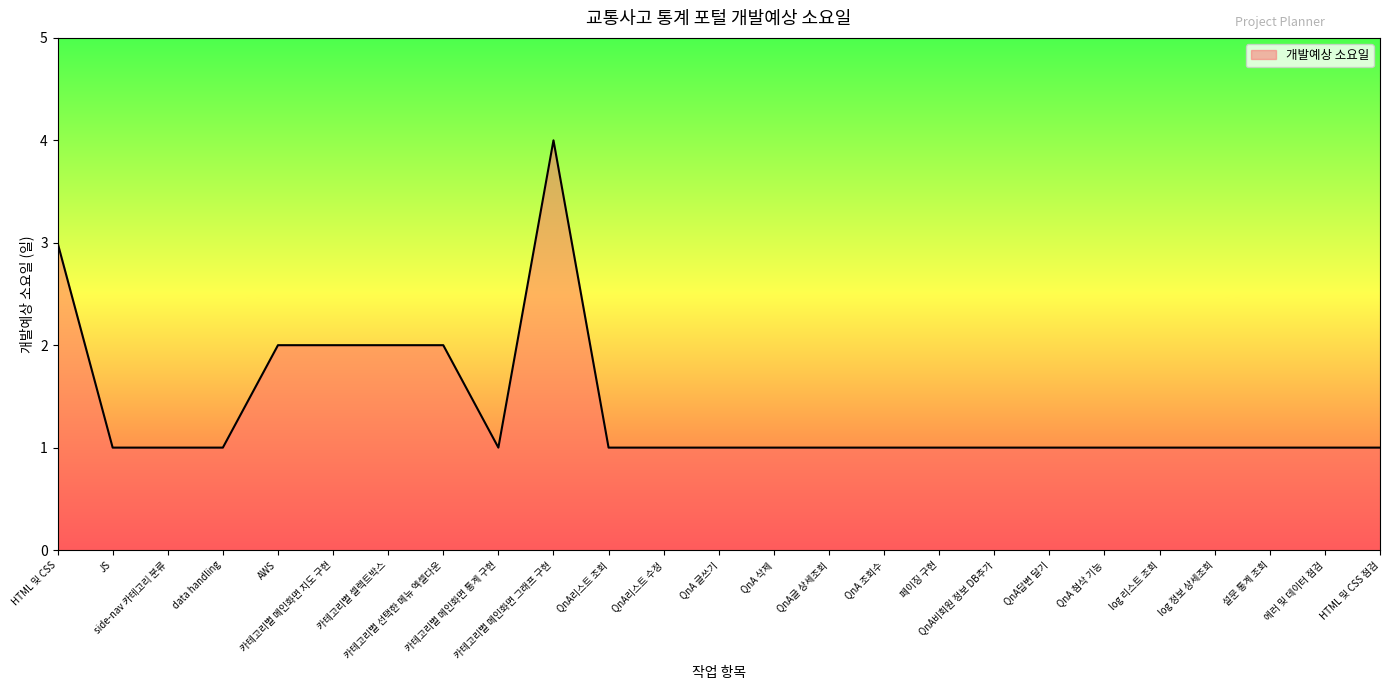

What is the sum of the values at QnA답변 달기 and QnA 글쓰기?

2